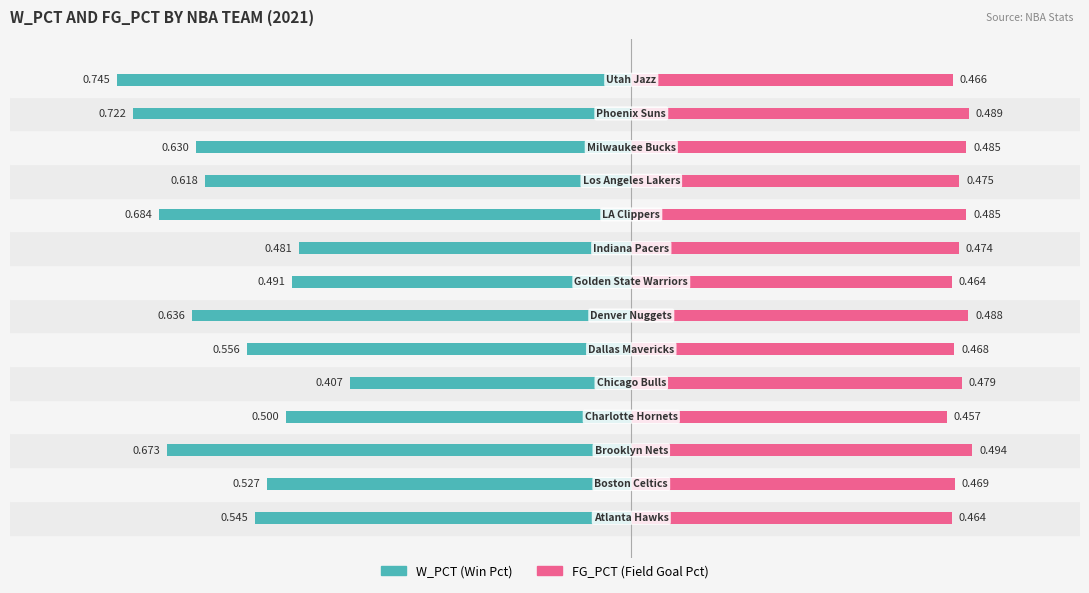

What position from the left is 0.6?

9